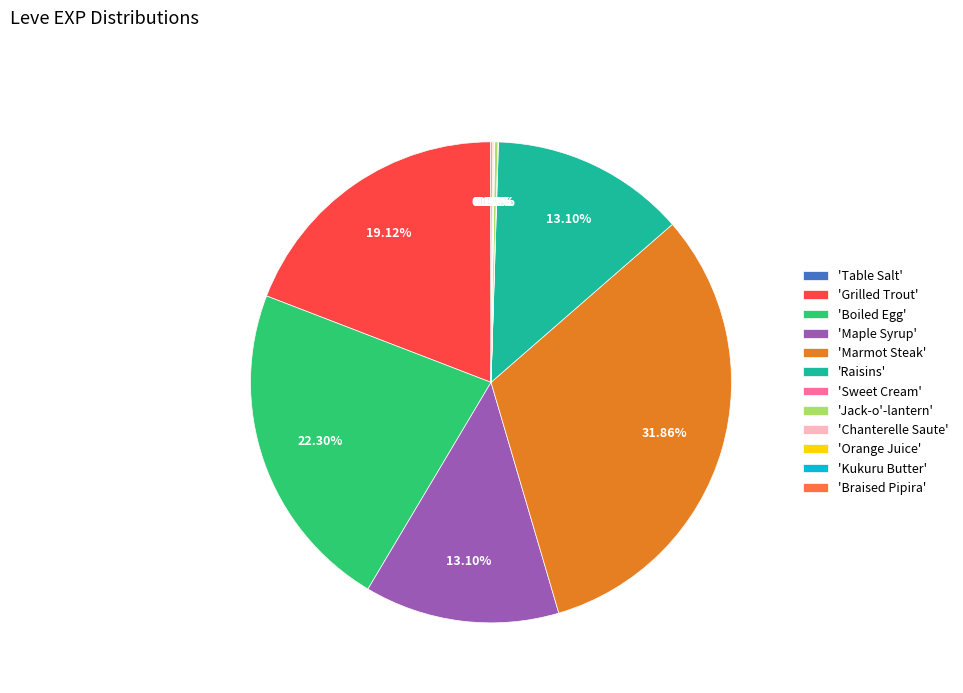

Which category has the biggest portion of the pie?

'Marmot Steak'